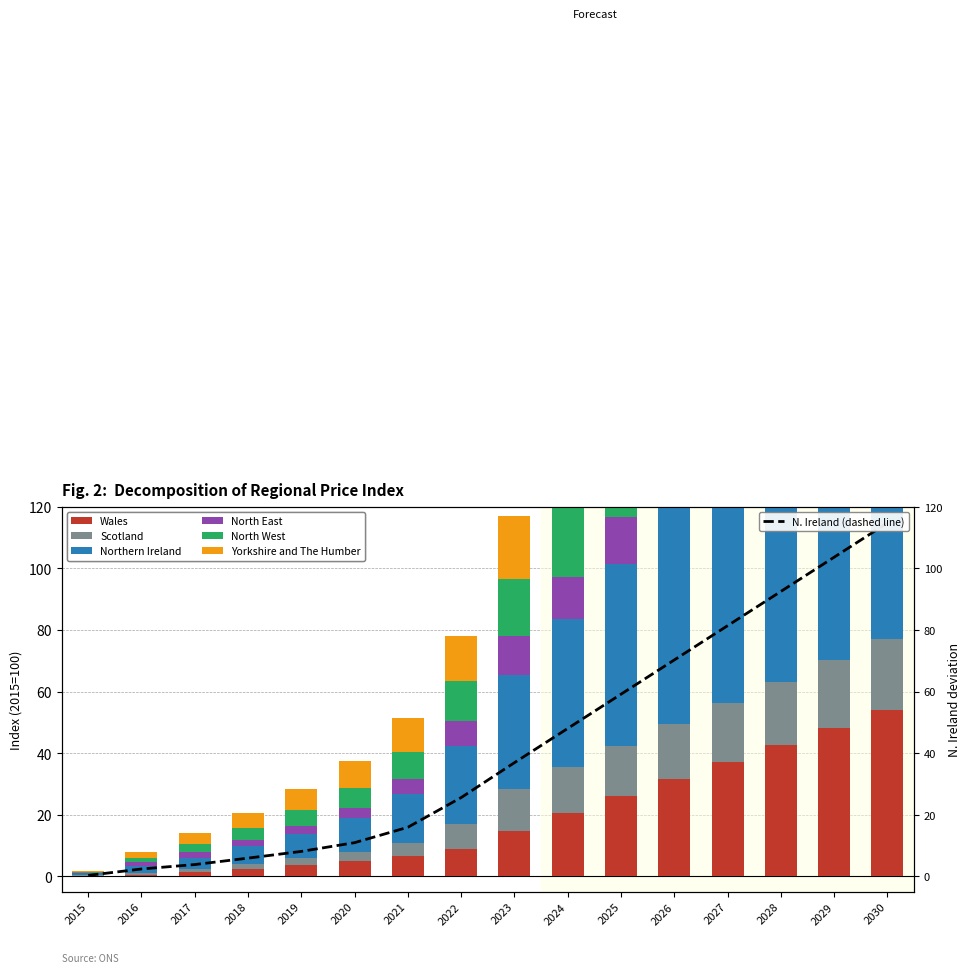

Which series has the widest spread of values?

Northern Ireland